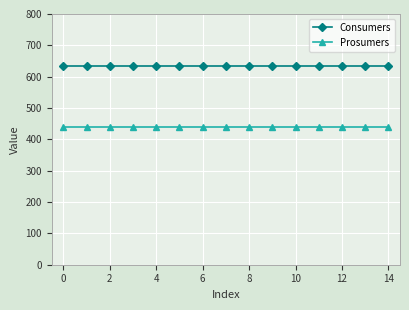

True or false: Prosumers and Consumers cross at least once.

False